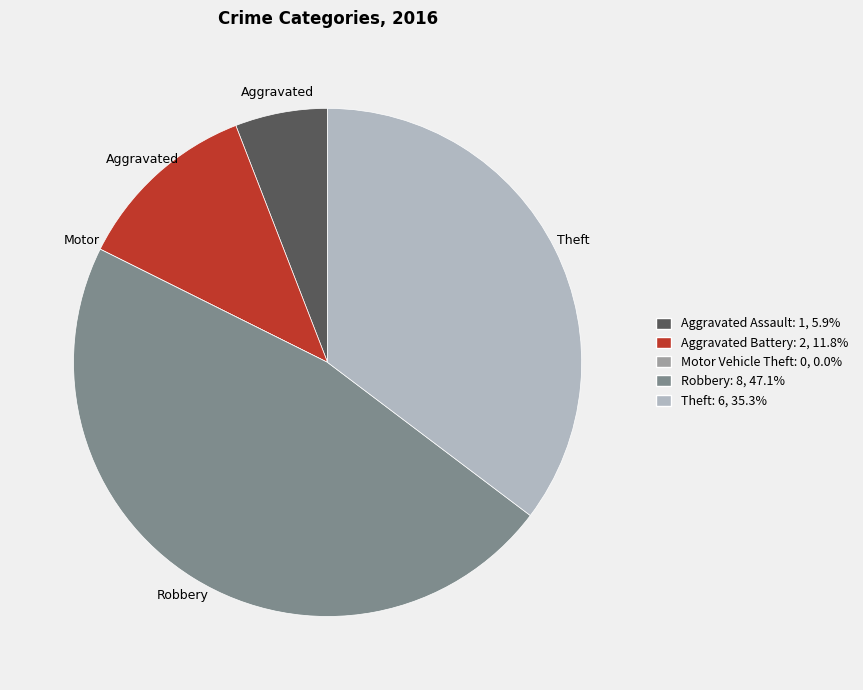

Is there any slice that represents more than half of the pie?

No